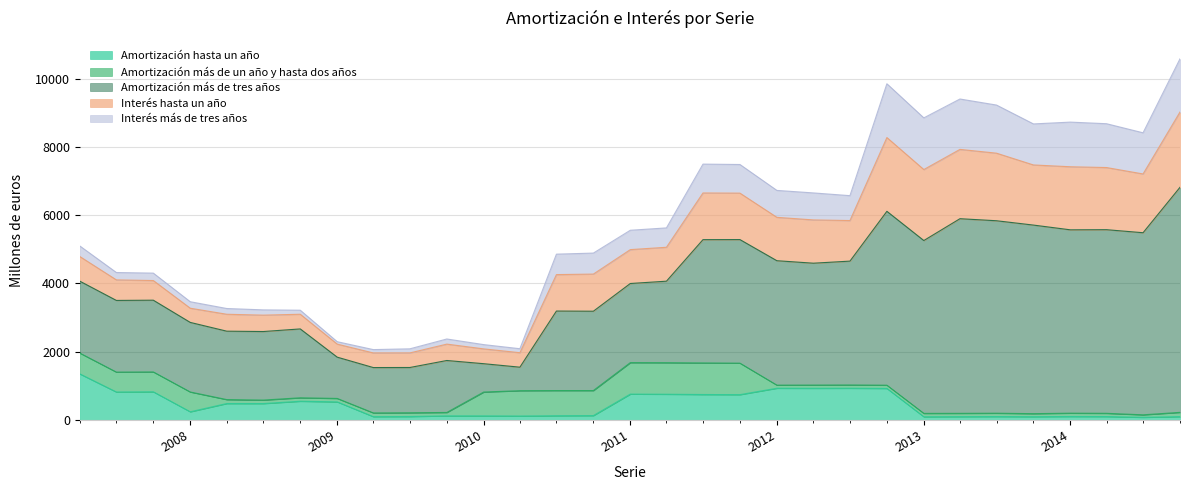

What is the average value of the Amortización más de tres años series?

3176